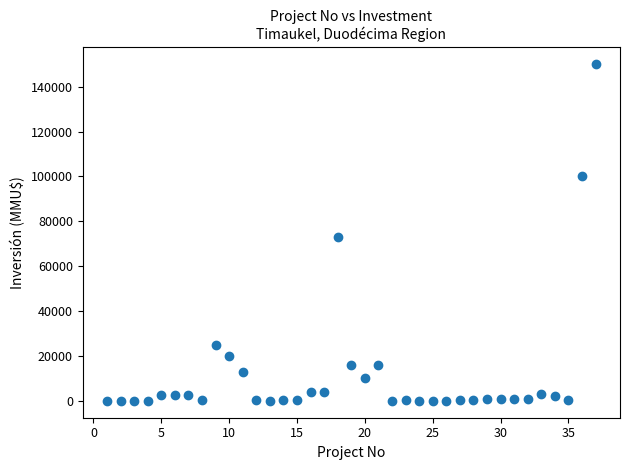

What Y value in the scatter plot is closest to 75000?

73200